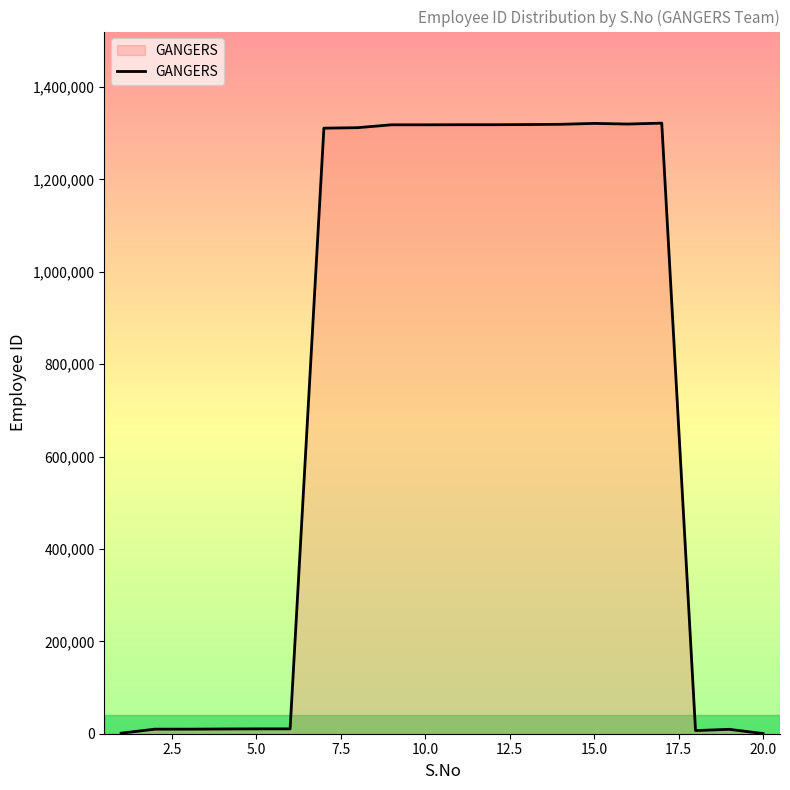

What is the value of the 19th point from the left?

9533